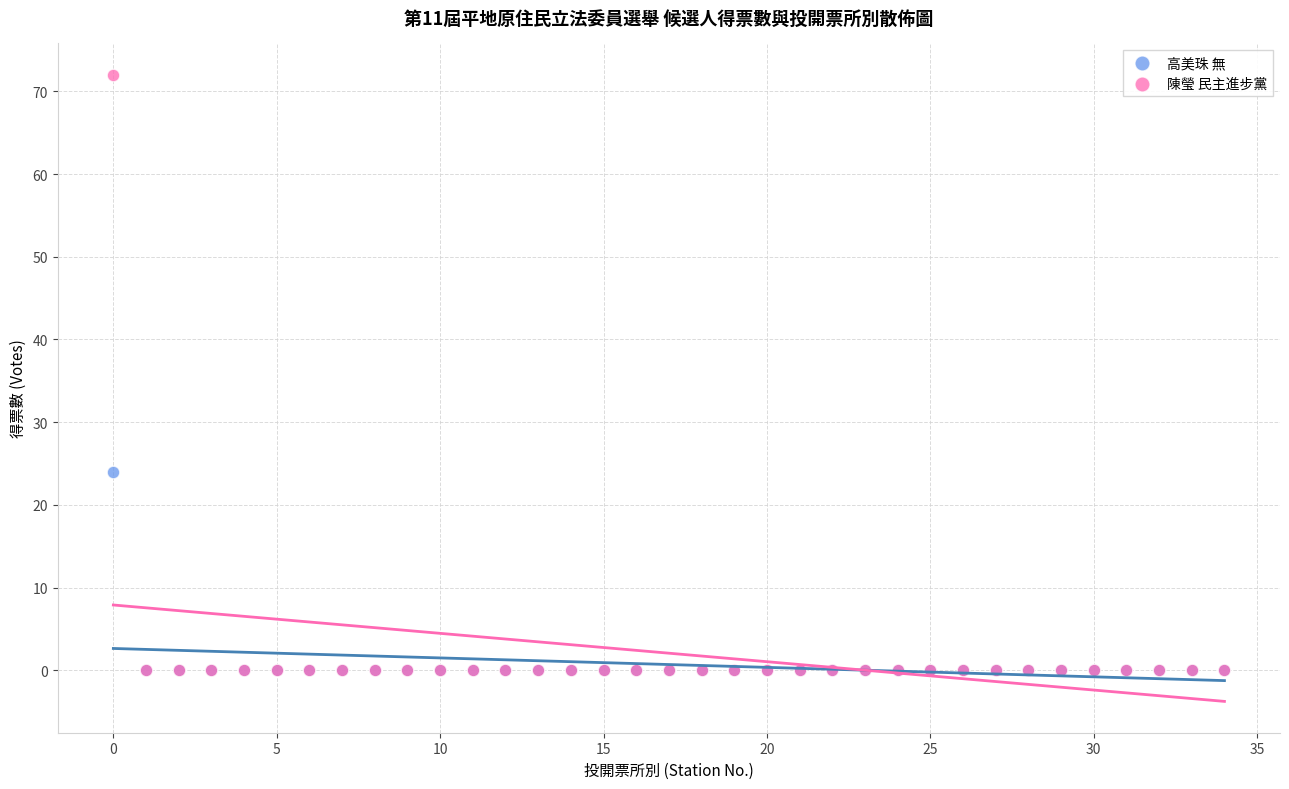

What are all the series names shown in the legend?

高美珠 無, 陳瑩 民主進步黨